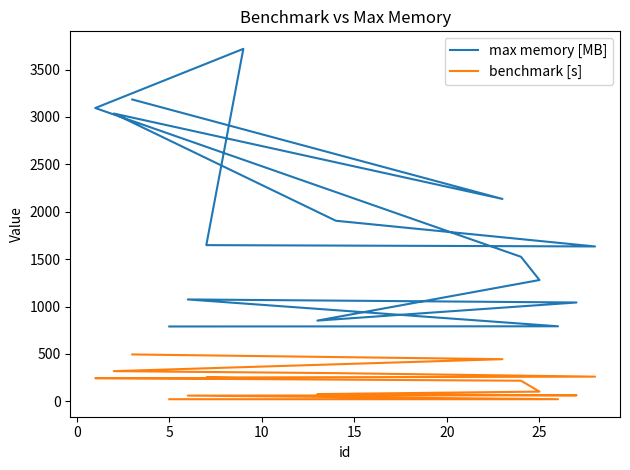

True or false: max memory [MB] and benchmark [s] cross at least once.

False